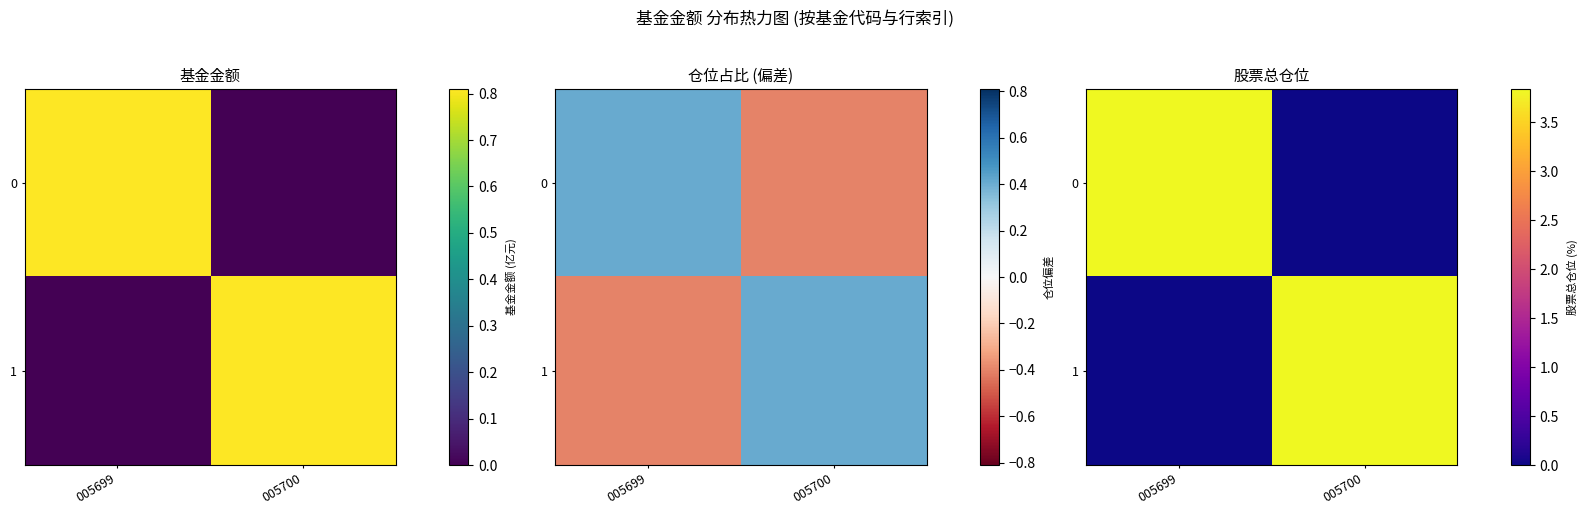

List the series in order of their peak value, lowest first.

0, 1